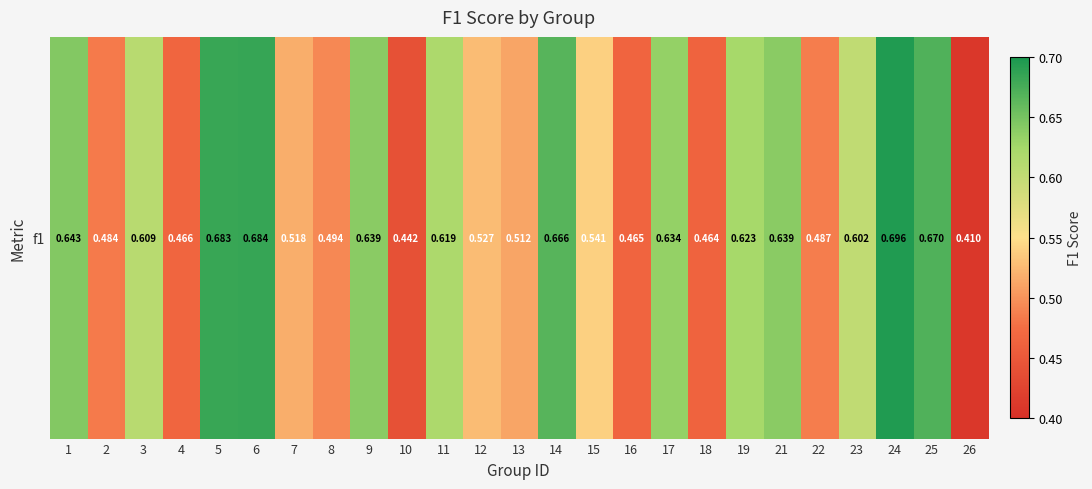

What is the average value?

0.6